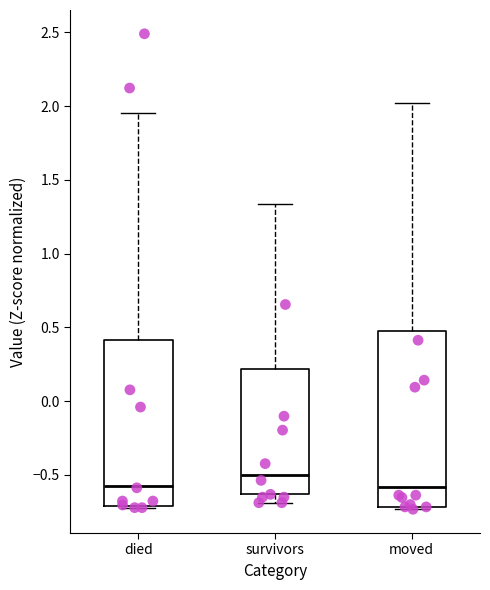

Which box has the highest median line?

survivors